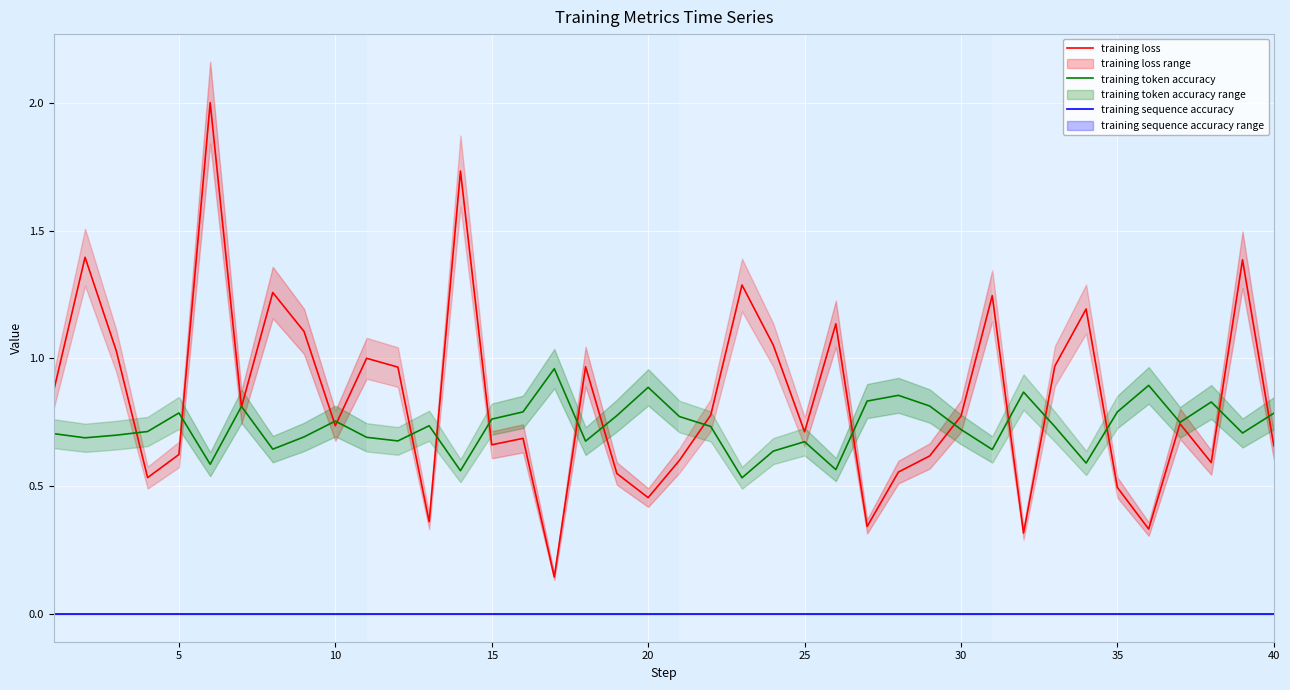

Is this an area chart (filled region under the line)?

No